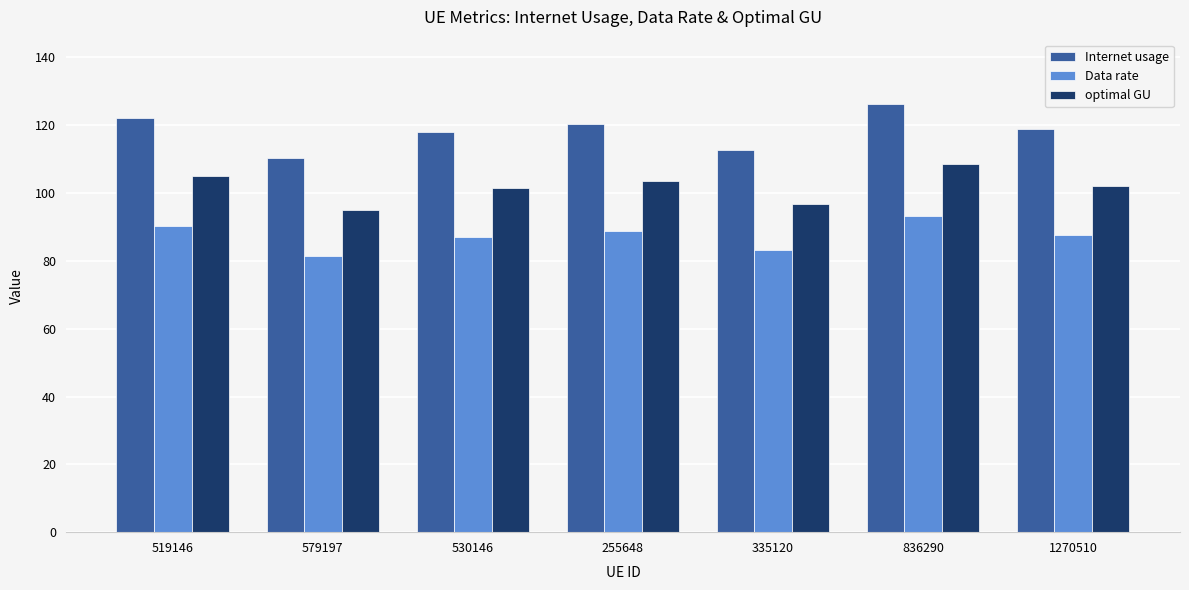

How many series are shown in this chart?

3